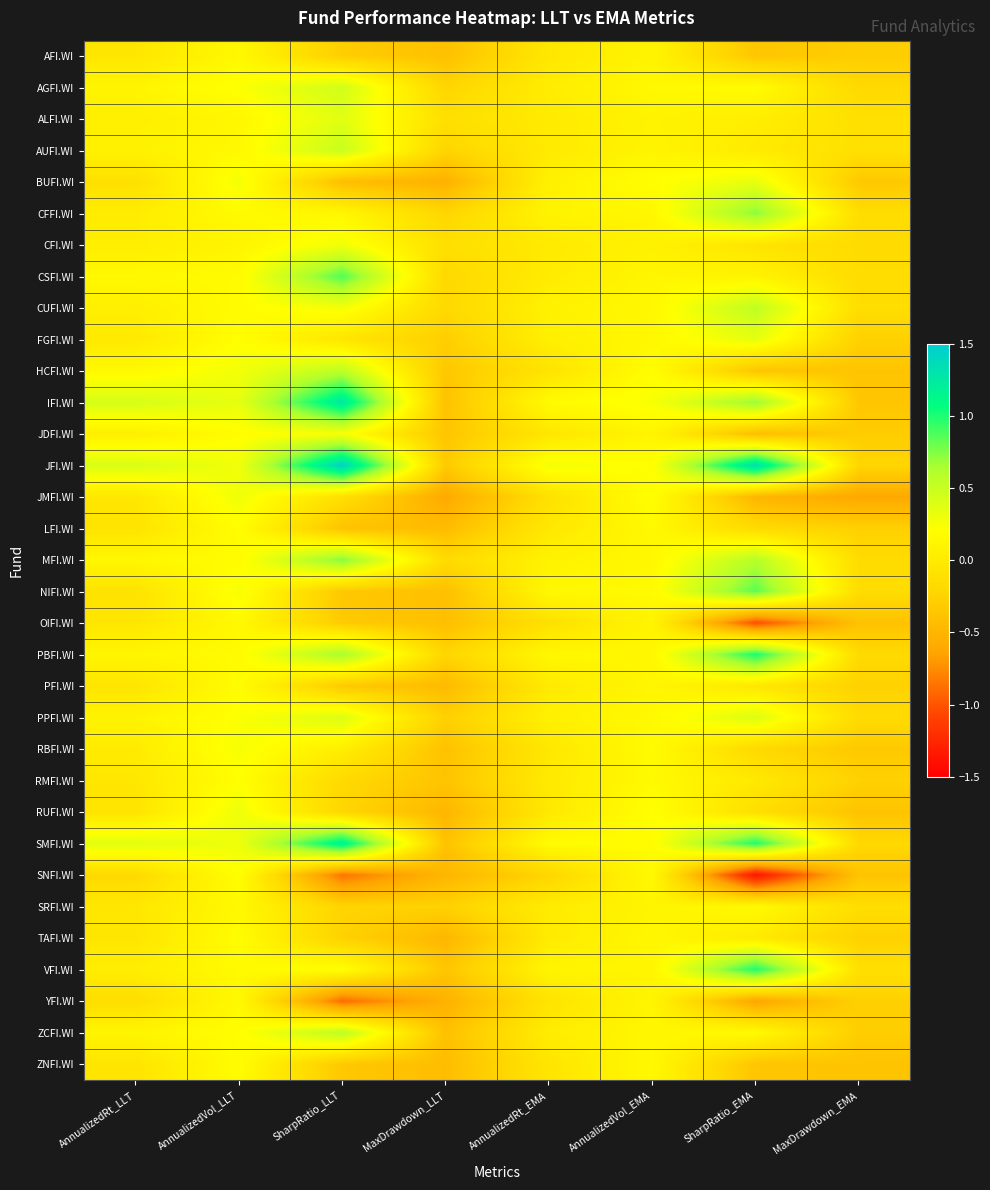

Between AnnualizedVol_LLT and SharpRatio_LLT, which is larger?

AnnualizedVol_LLT